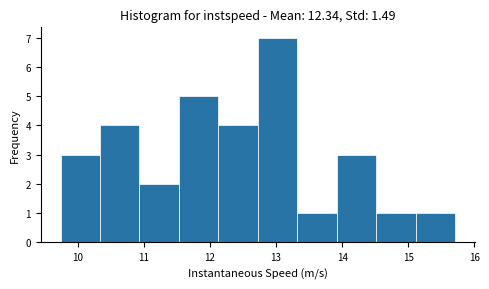

Reading left to right, list every bar in this chart as the range it spans on the x-axis followed by its height. Neither the bar edges nor the heights are printed on the chart, so give them approximately, as read against the axes.

9.7 to 10.3: 3
10.3 to 10.9: 4
10.9 to 11.5: 2
11.5 to 12.1: 5
12.1 to 12.7: 4
12.7 to 13.3: 7
13.3 to 13.9: 1
13.9 to 14.5: 3
14.5 to 15.1: 1
15.1 to 15.7: 1